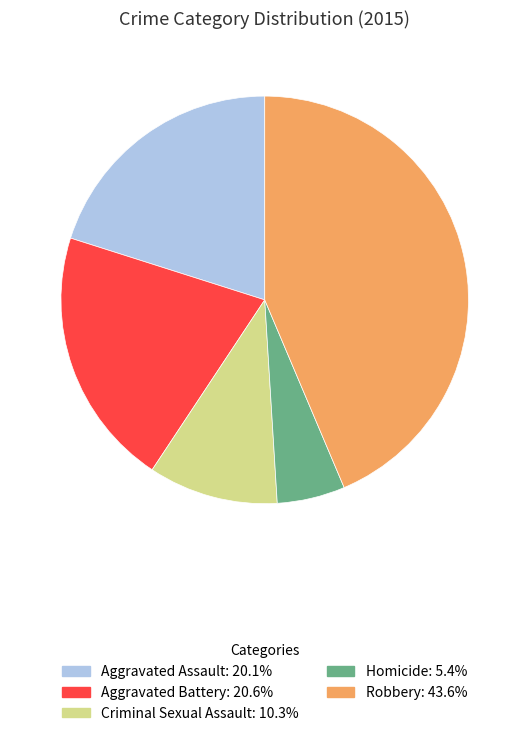

Count the number of slices in the pie.

5